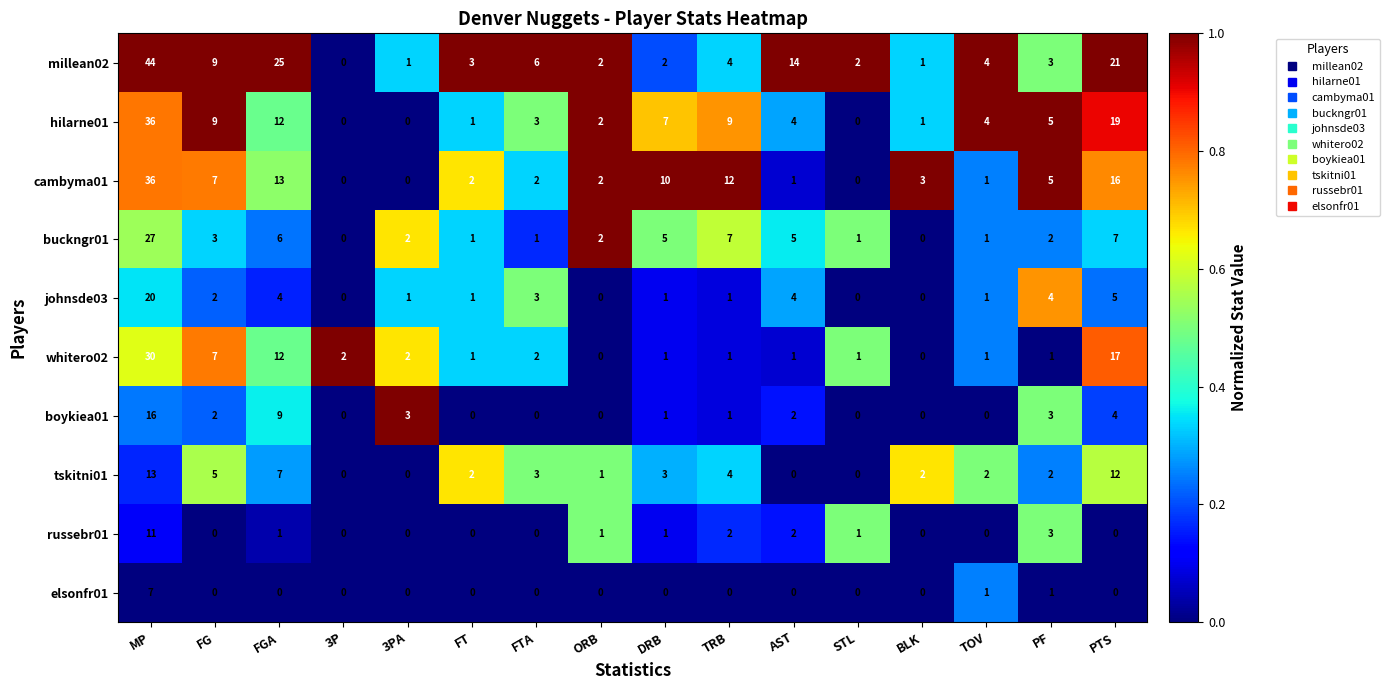

Is it true that russebr01 equals 1 at AST?

False